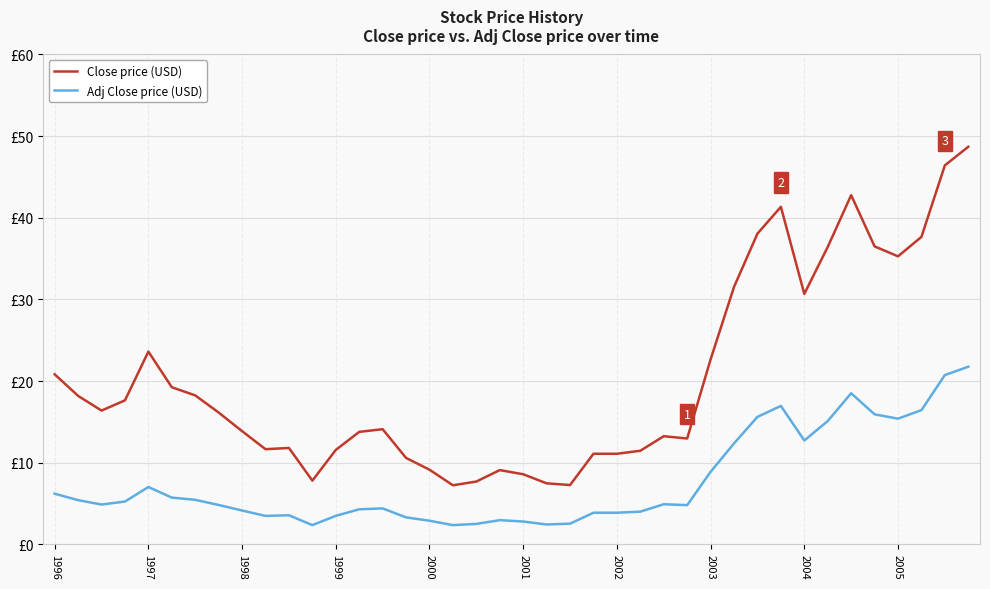

Which series has the largest total across all categories?

Close price (USD)